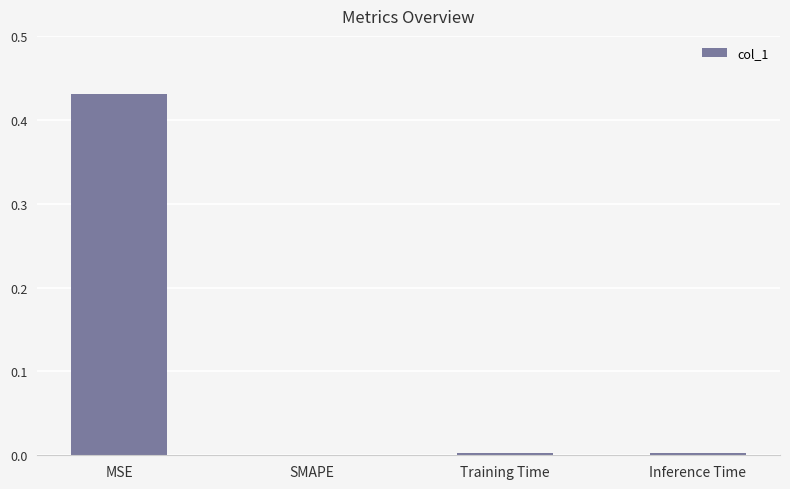

Count the number of categories in the chart.

4